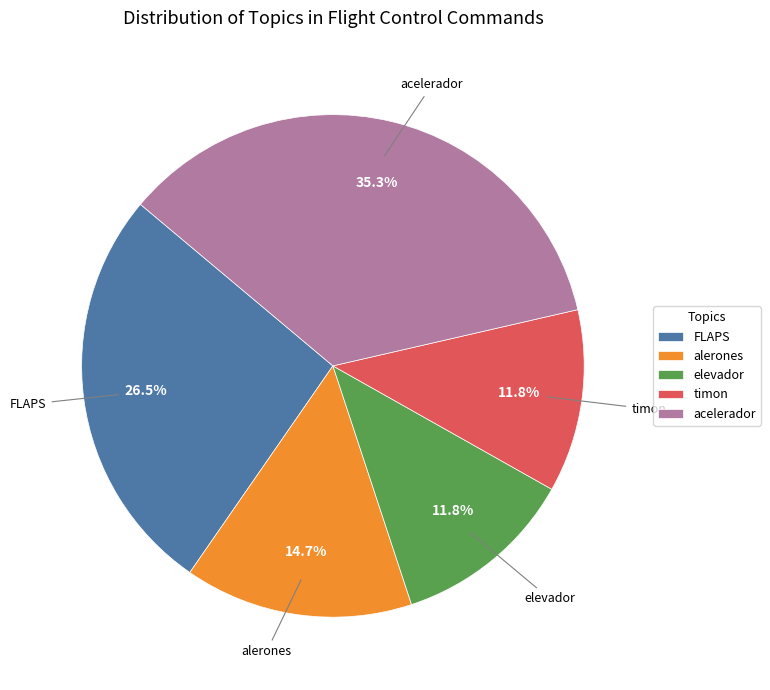

To the nearest percent, what is the combined percentage of FLAPS and elevador?

38%